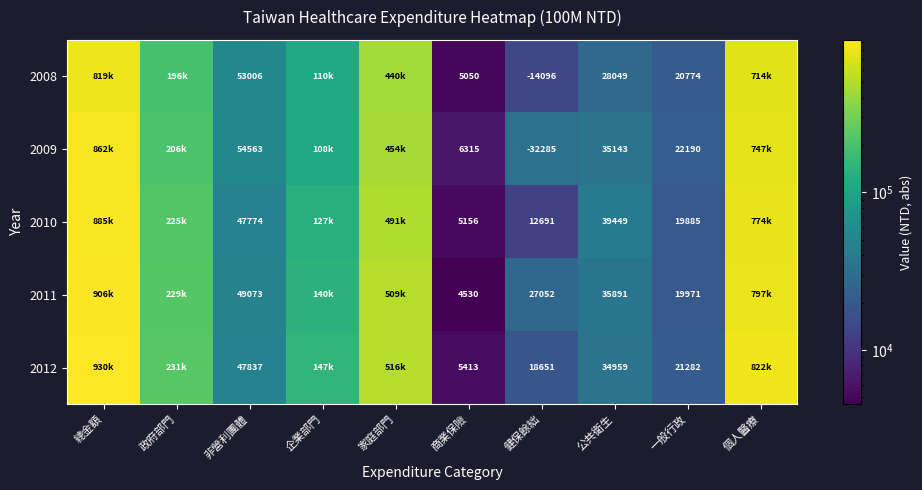

At 一般行政, list the series in order from largest to smallest.

2009, 2012, 2008, 2011, 2010